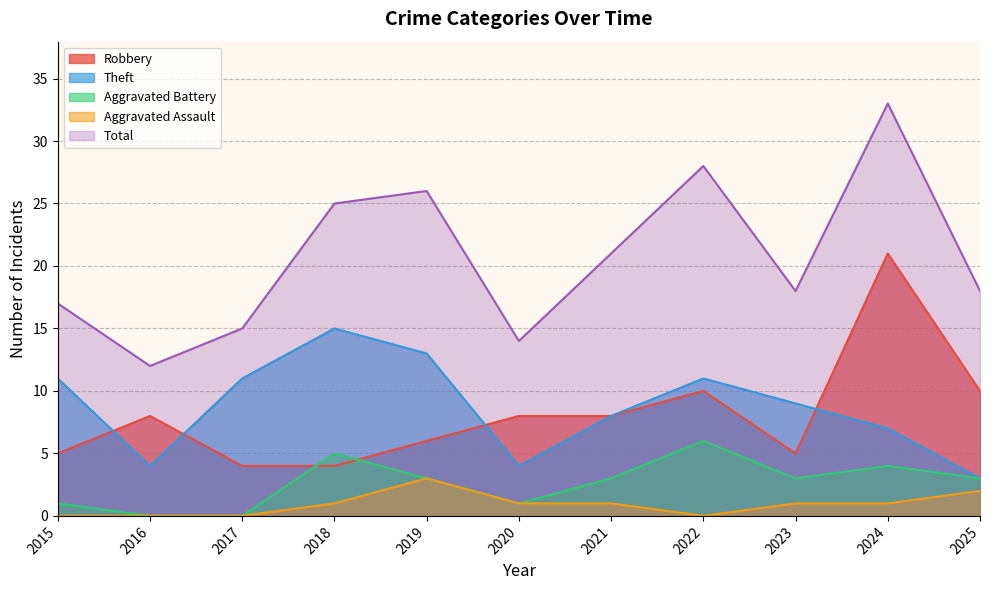

At 2017, list the series in order from smallest to largest.

Aggravated Battery, Aggravated Assault, Robbery, Theft, Total